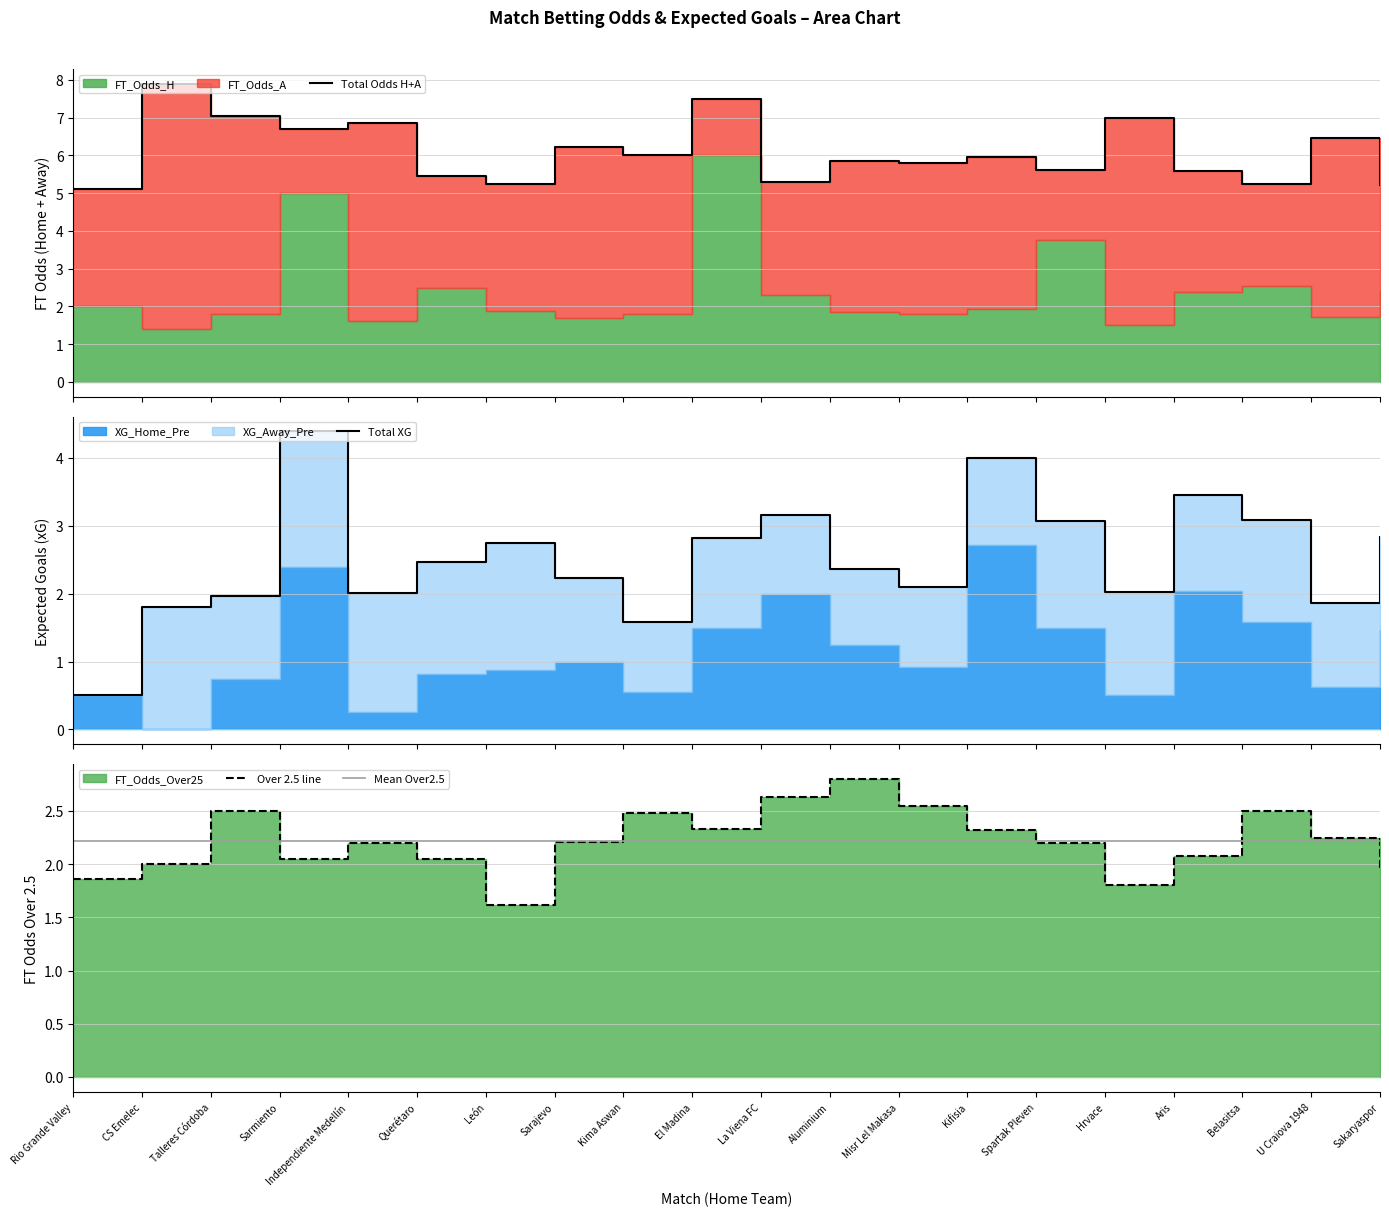

Where is the first local minimum for Total Odds H+A?

Sarmiento